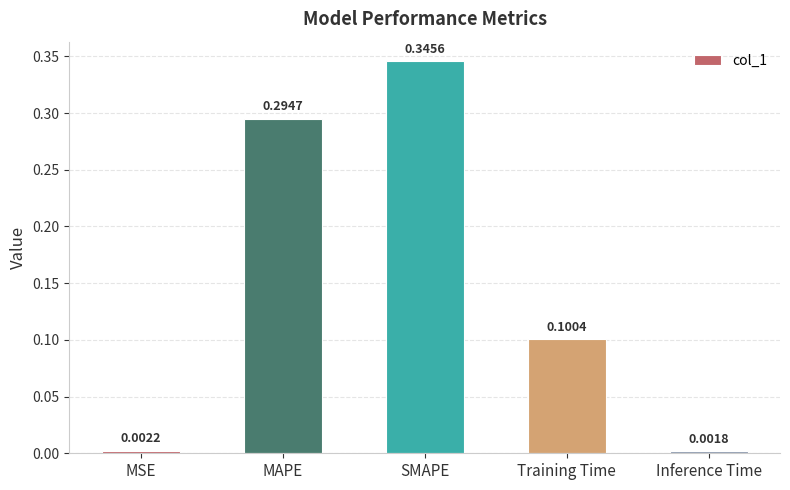

What position from the right is Training Time?

2